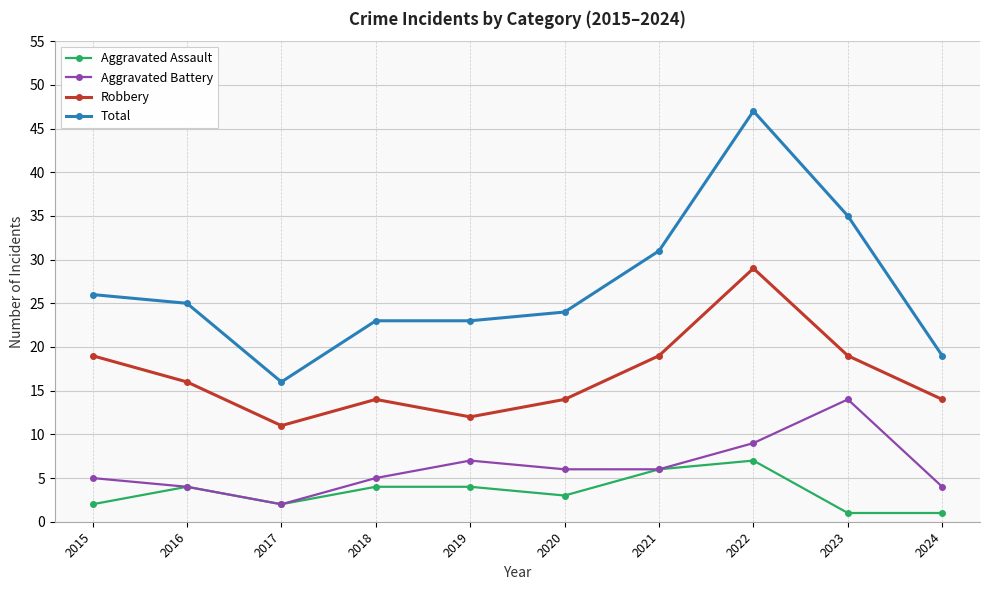

True or false: Robbery and Total intersect in this chart.

False